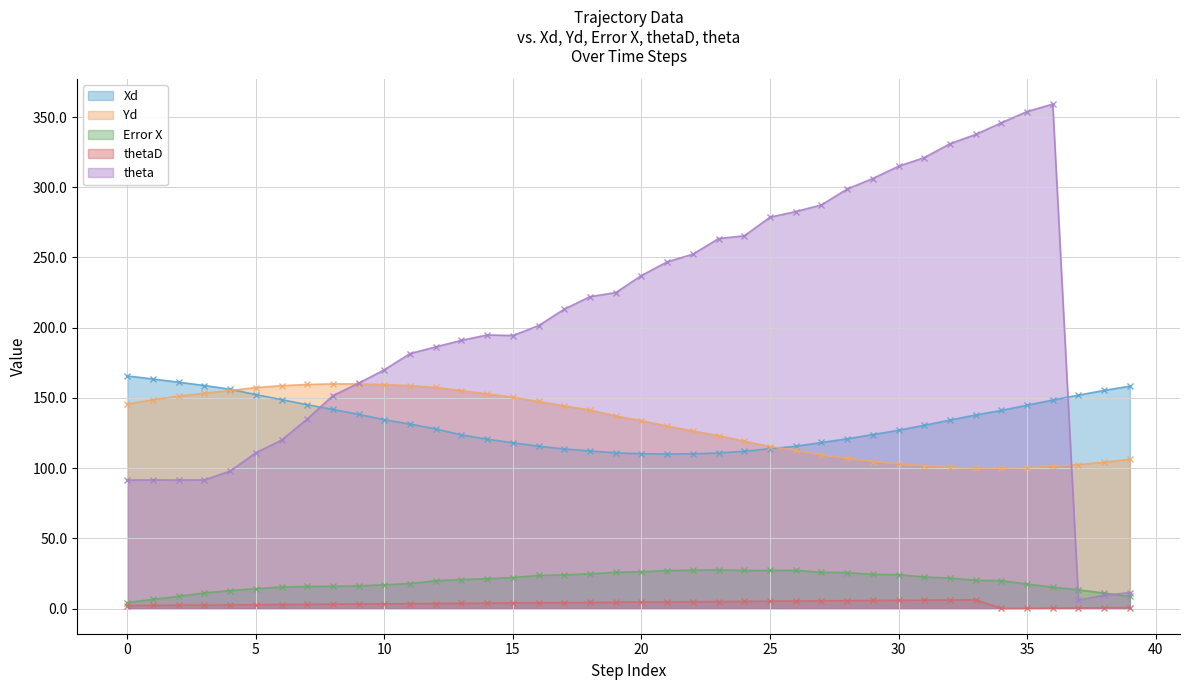

True or false: thetaD and Yd intersect in this chart.

False